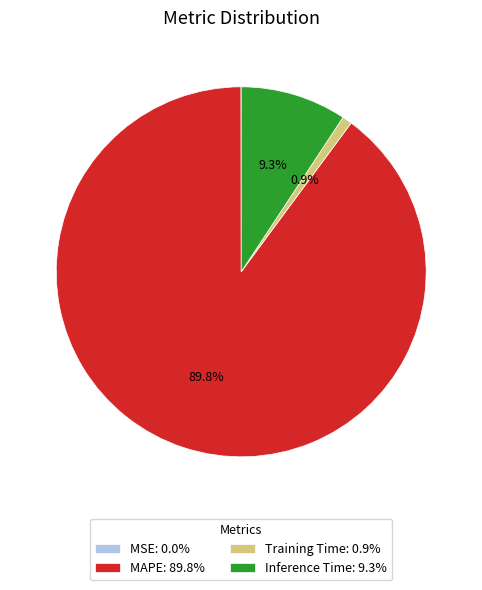

Does MAPE: 89.8% account for over 50% of the chart?

Yes